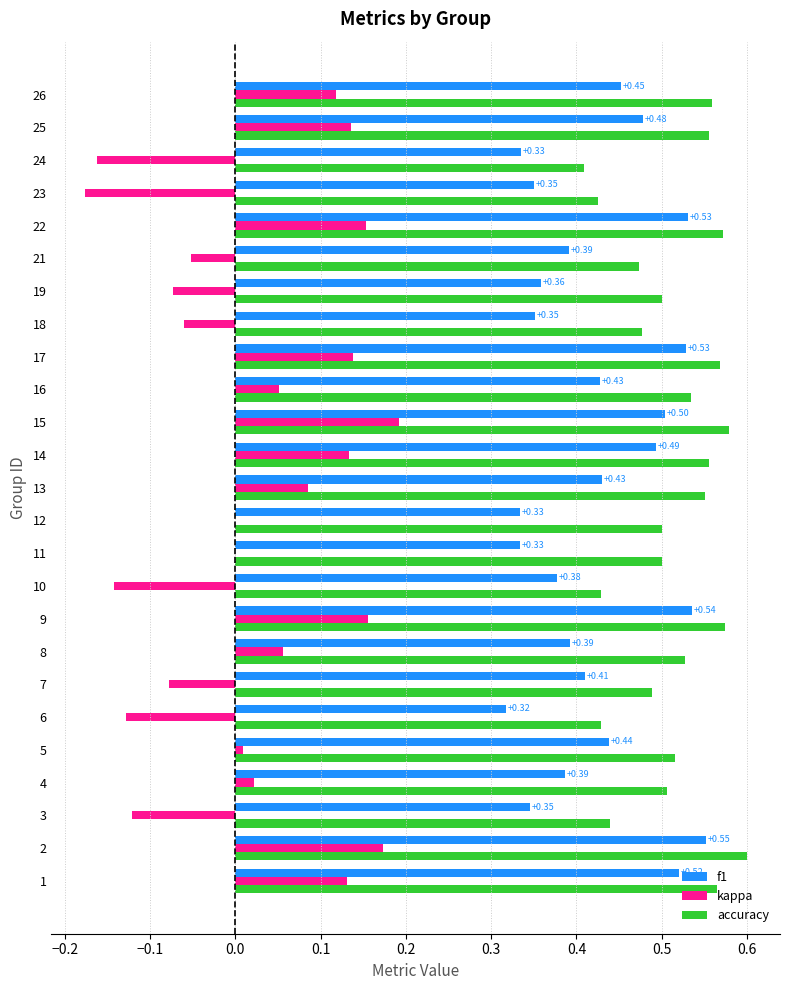

What is the sum of the accuracy values at 12 and 13?

1.1